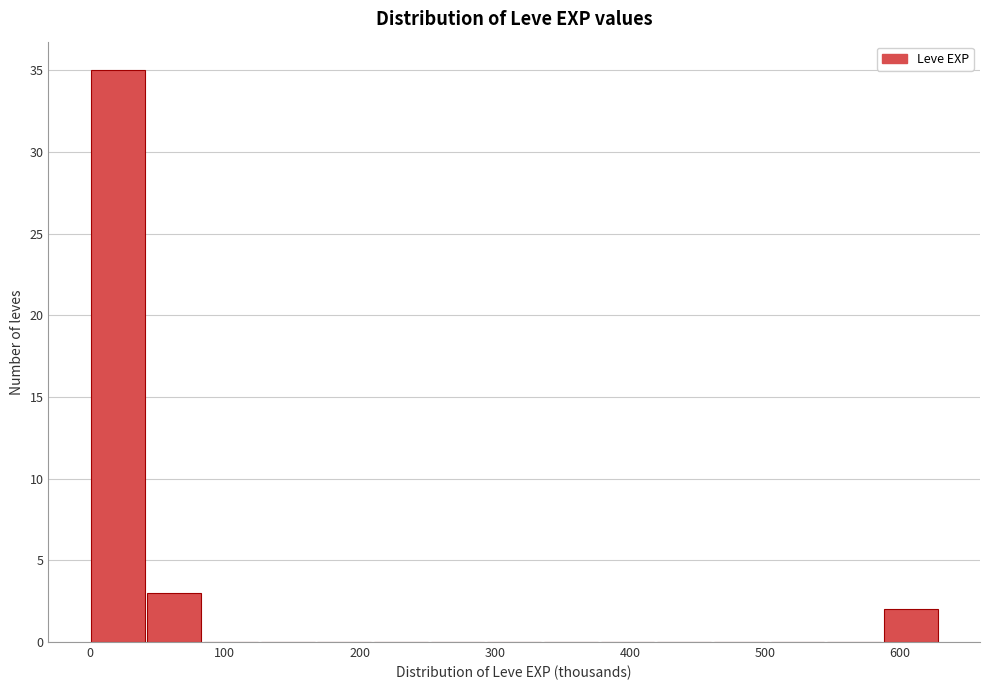

Over which range of the x-axis is the bar tallest?

0 to 40